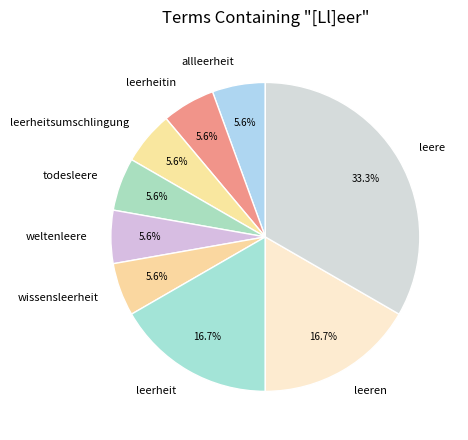

What is the largest slice in the pie chart?

leere